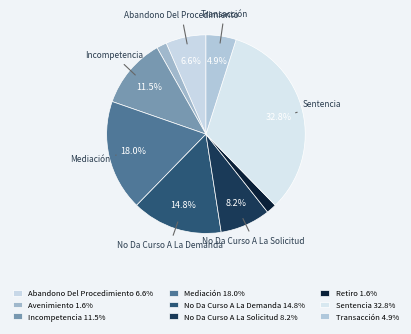

Rank the categories by value from highest to lowest.

Sentencia, Mediación, No Da Curso A La Demanda, Incompetencia, No Da Curso A La Solicitud, Abandono Del Procedimiento, Transacción, Avenimiento, Retiro